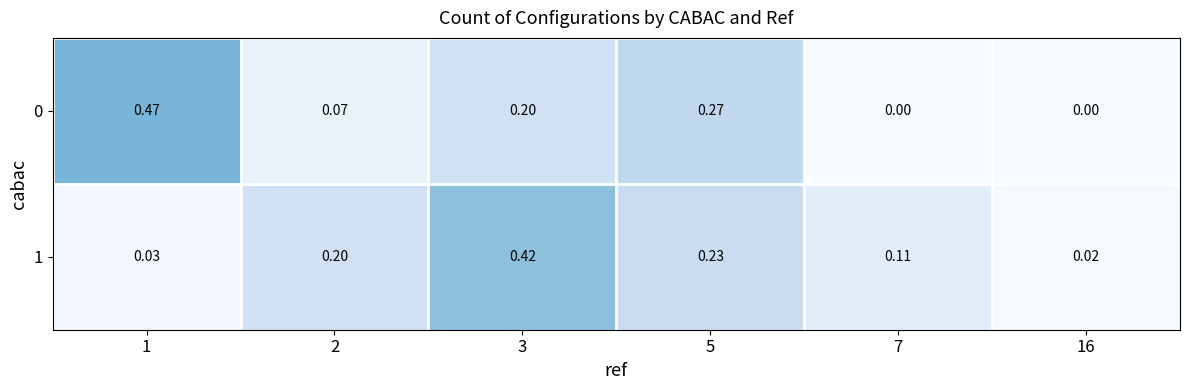

Is the value of 1 at 5 greater than the value of 0 at 3?

Yes